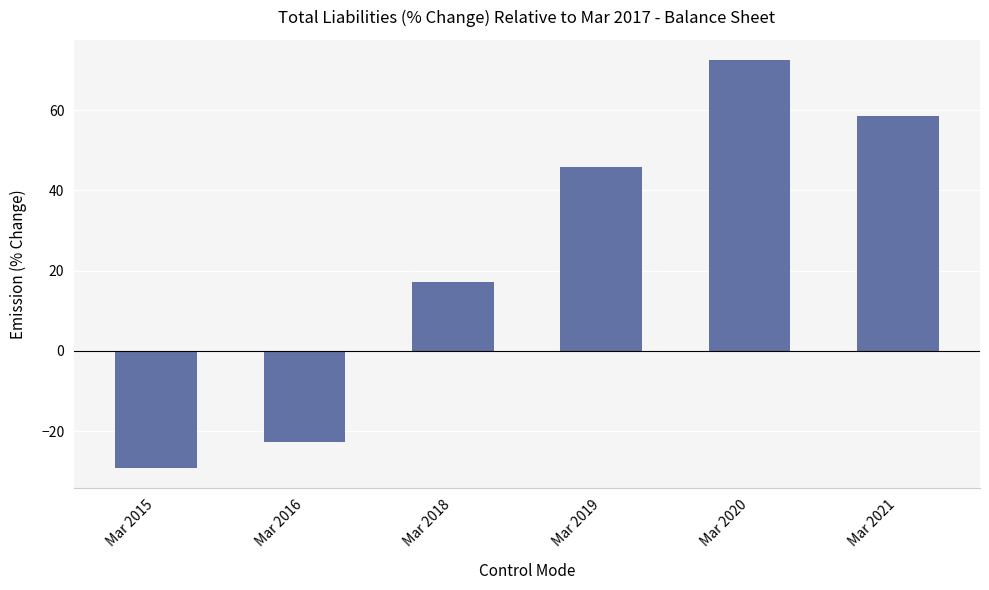

Which category has the highest value across all series?

Mar 2020